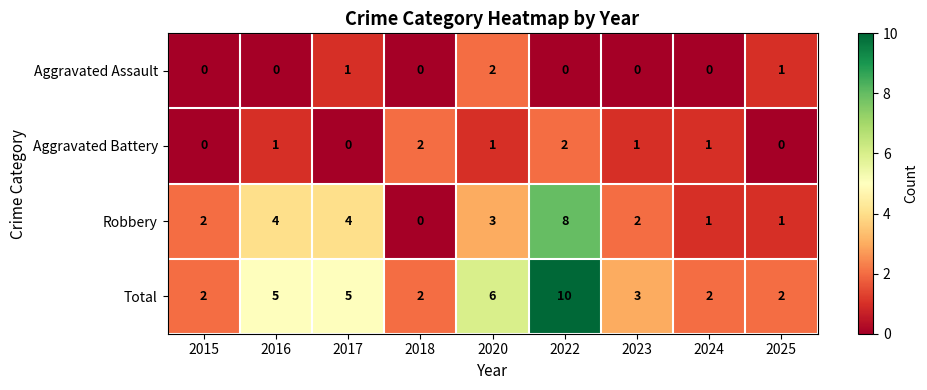

The Robbery series shows 1 at 2020. True or false?

False